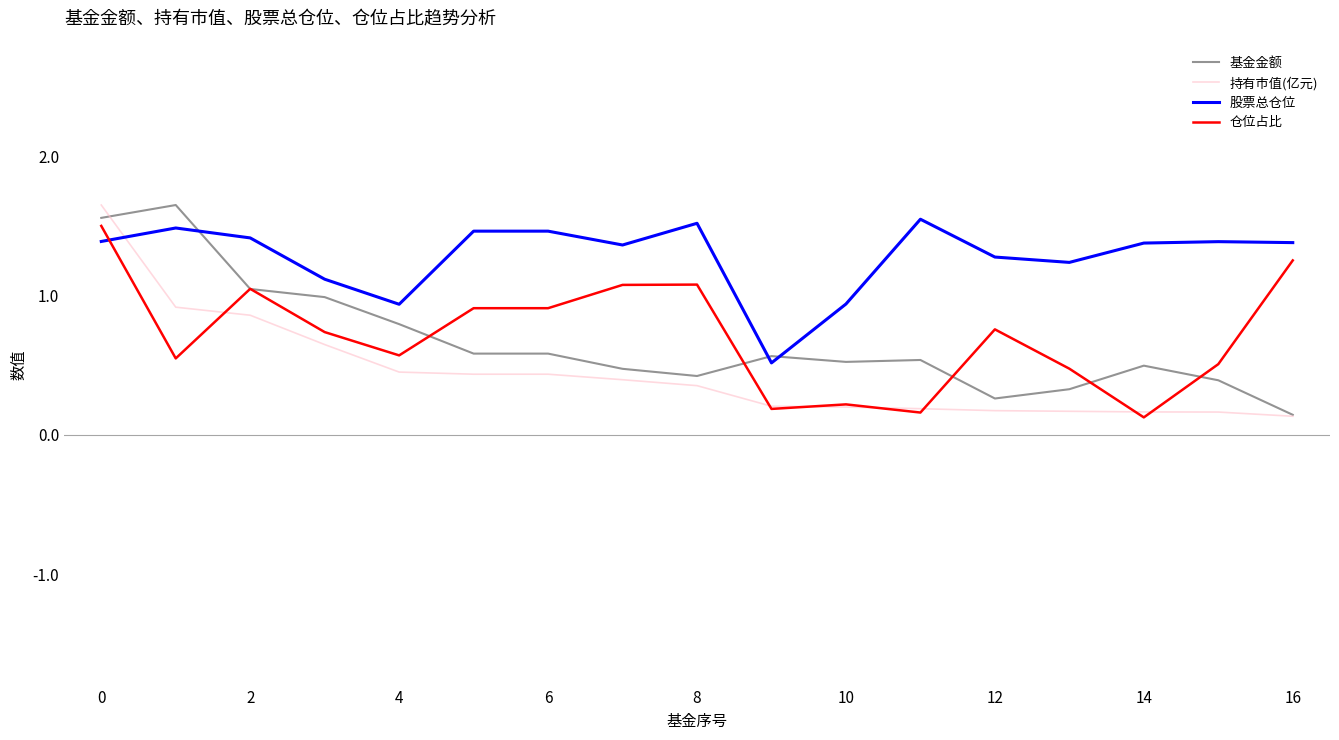

Which series has the largest total across all categories?

股票总仓位